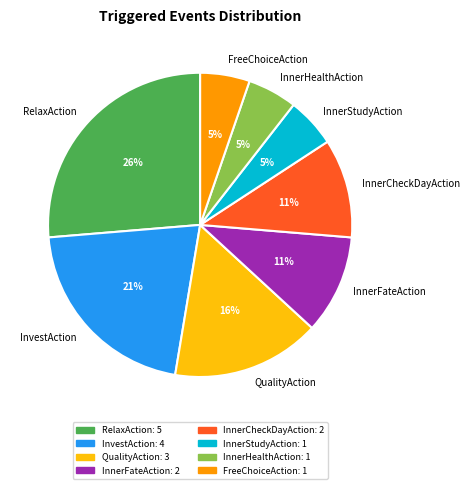

What is the ratio of the value at FreeChoiceAction to the value at InnerHealthAction?

1.0